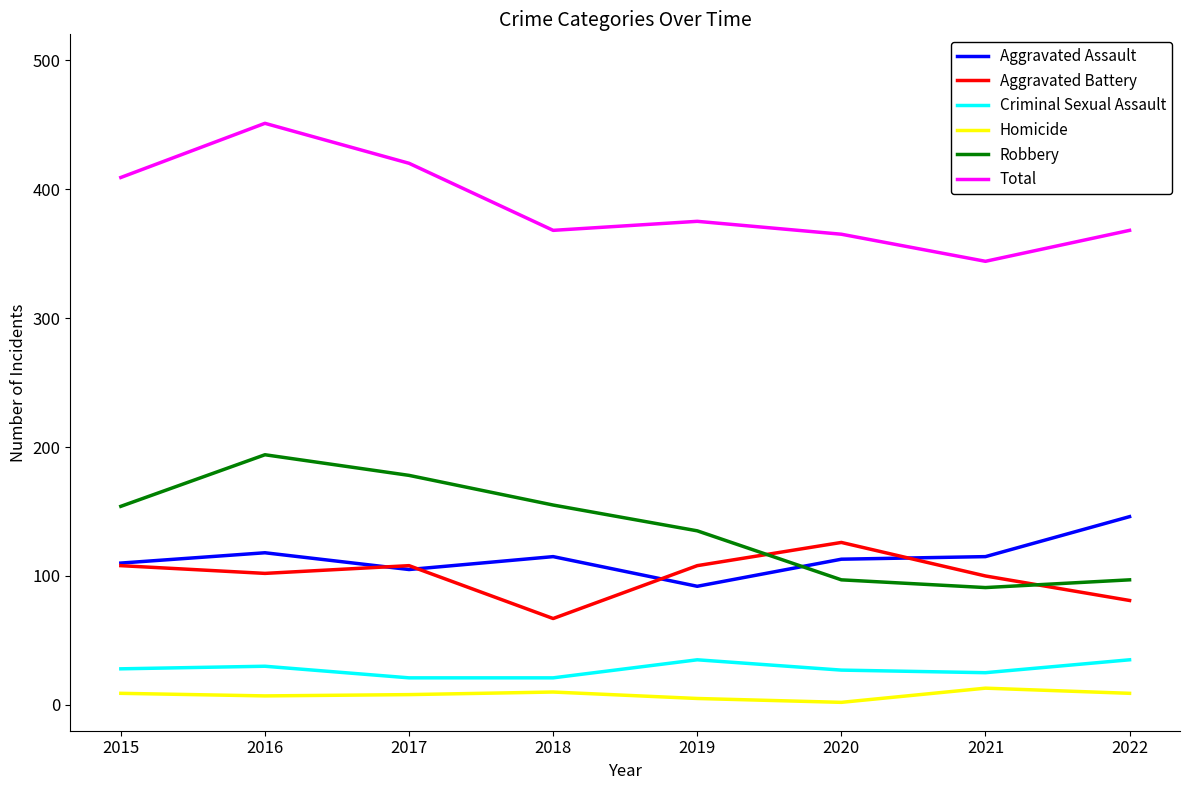

How many intersections are there between Robbery and Aggravated Battery?

2